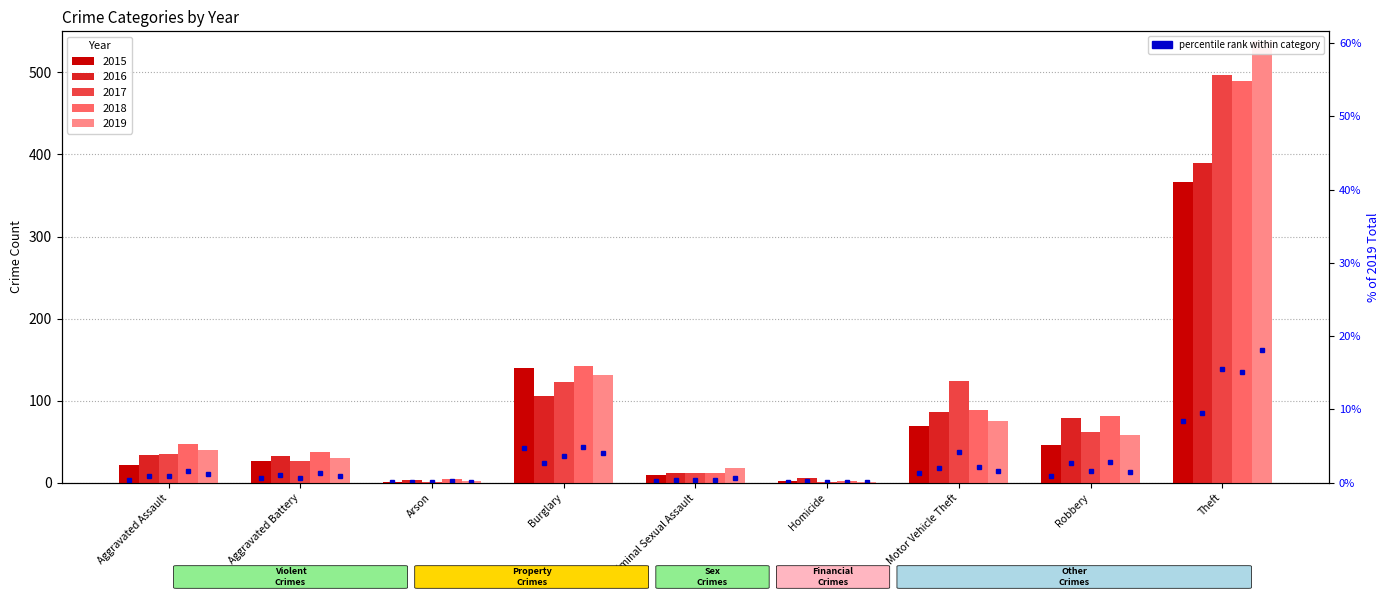

The 2016 series shows 7 at Criminal Sexual Assault. True or false?

False